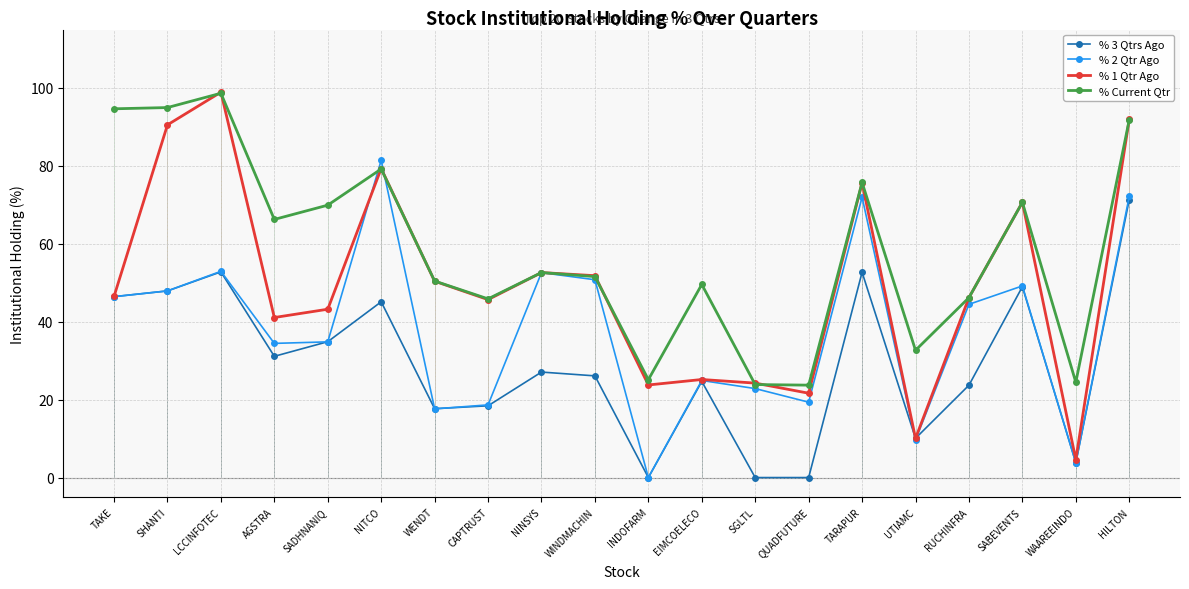

True or false: % 3 Qtrs Ago and % 1 Qtr Ago cross at least once.

True